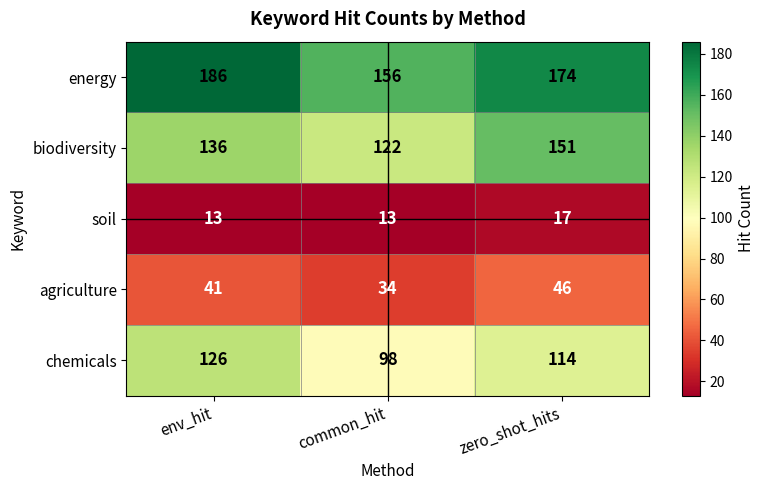

What value does the biodiversity series have at common_hit?

122